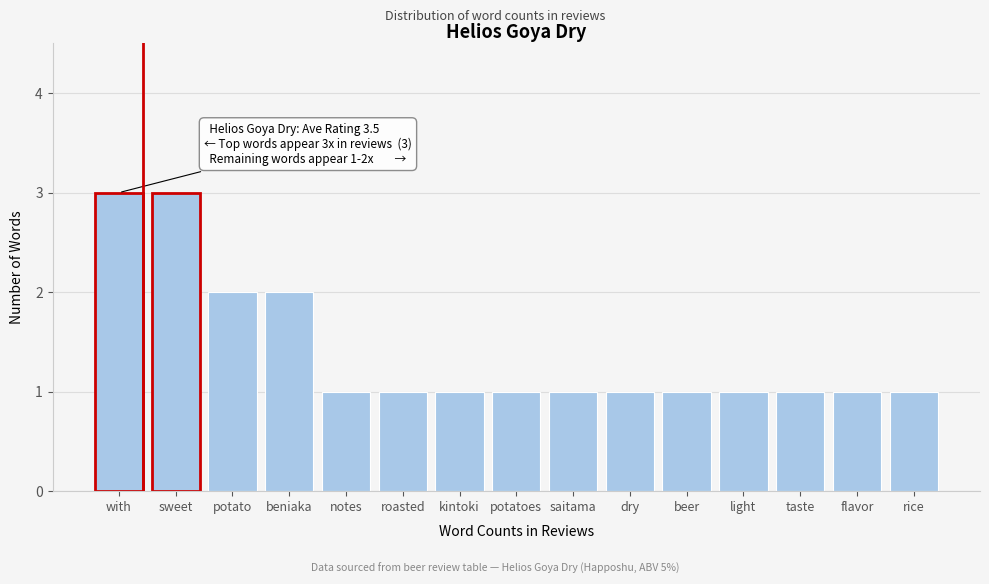

Reading left to right, list all the values displayed in this chart.

3	3	2	2	1	1	1	1	1	1	1	1	1	1	1